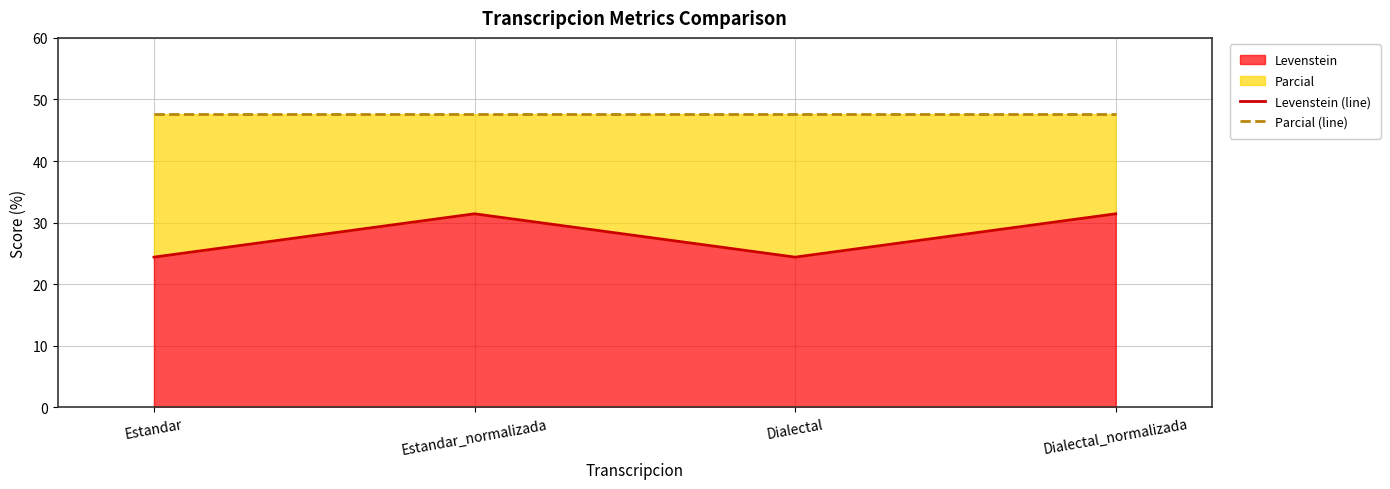

At which label is Parcial (line) closest to 47?

Estandar